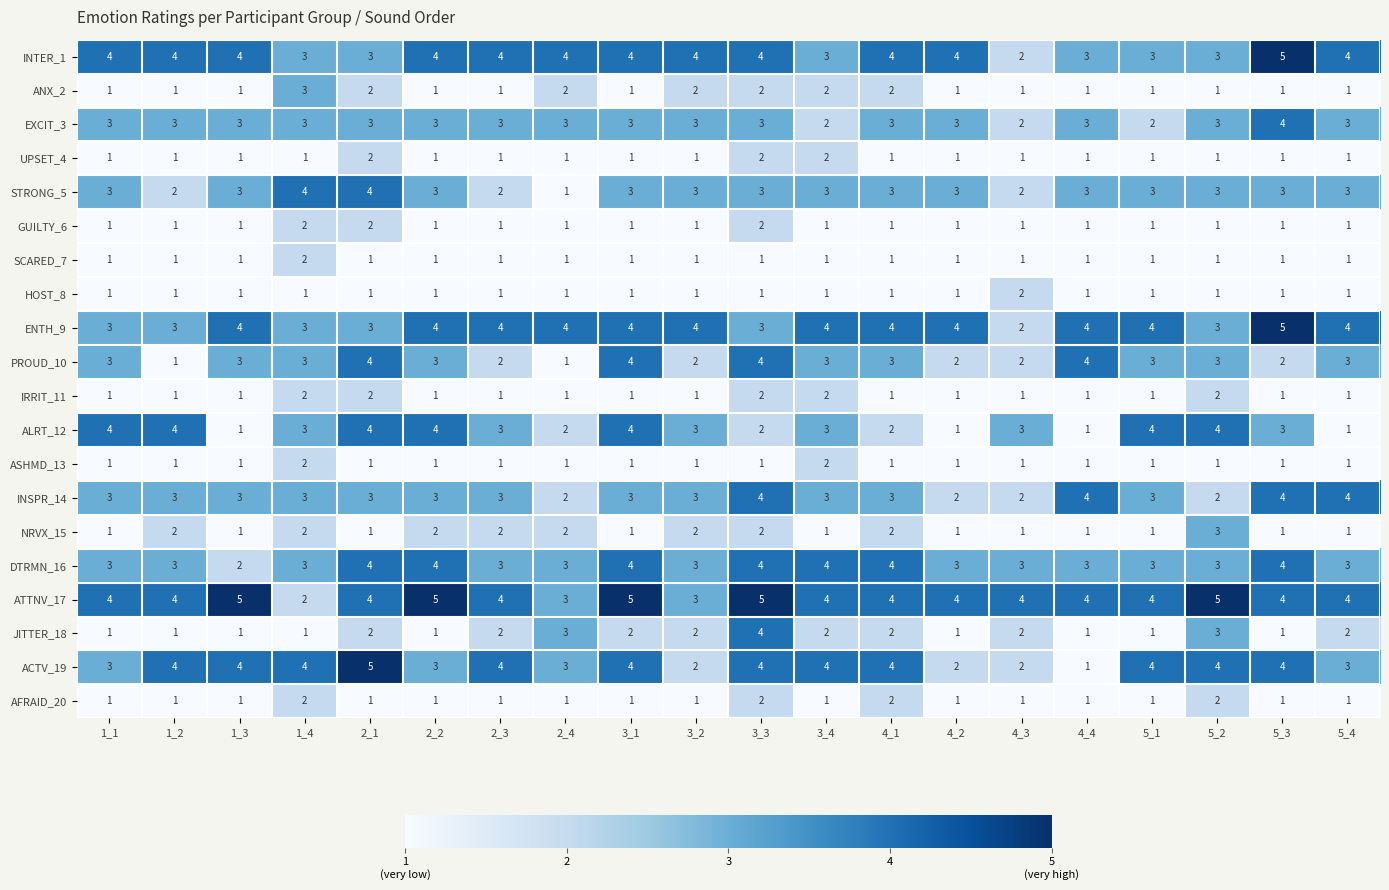

What is the total value across all series at 4_2?

38